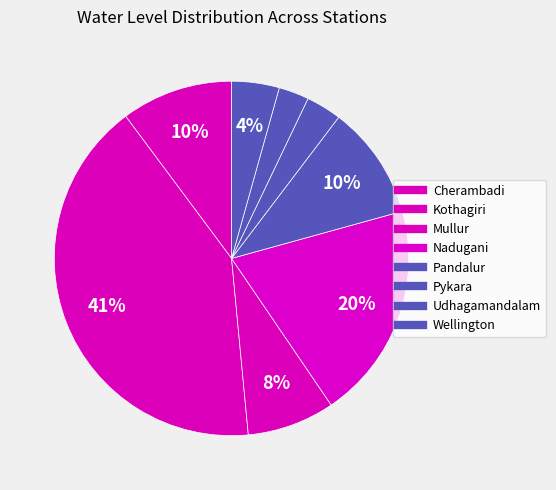

How many slices are in this pie chart?

8